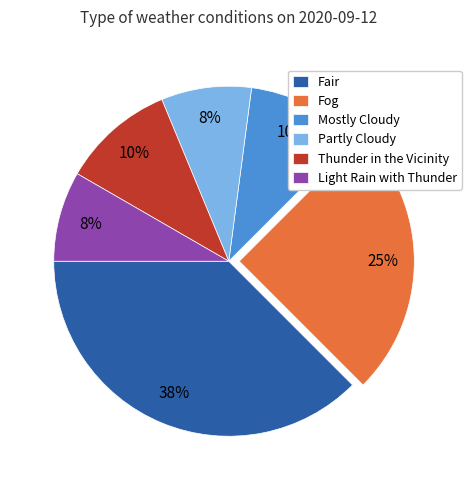

What percentage is the Mostly Cloudy slice, to the nearest percent?

10%